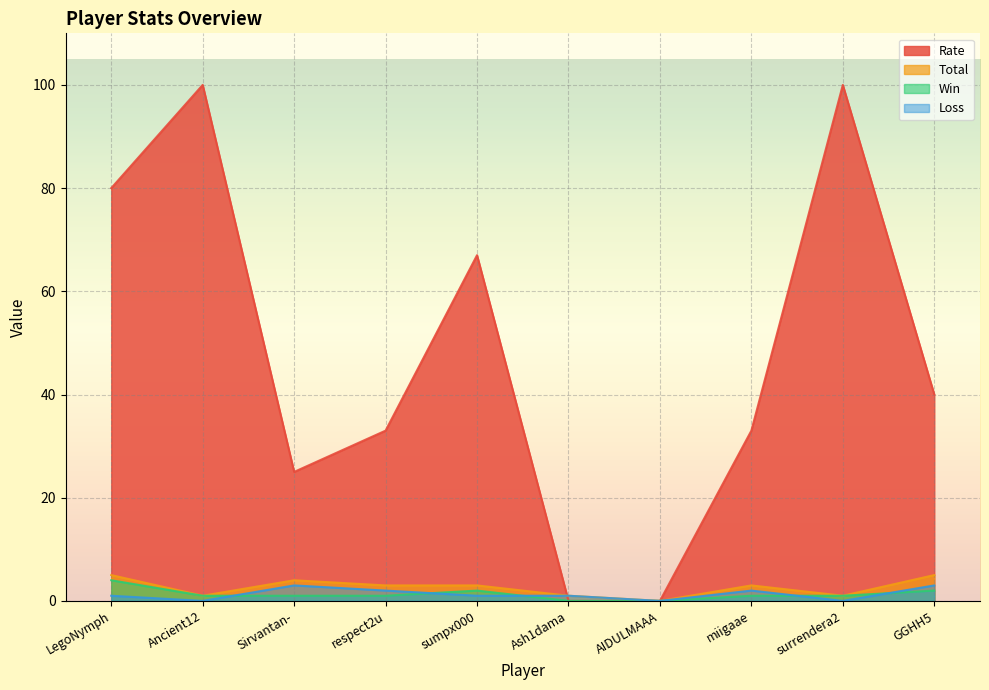

Which series has the largest total across all categories?

Rate